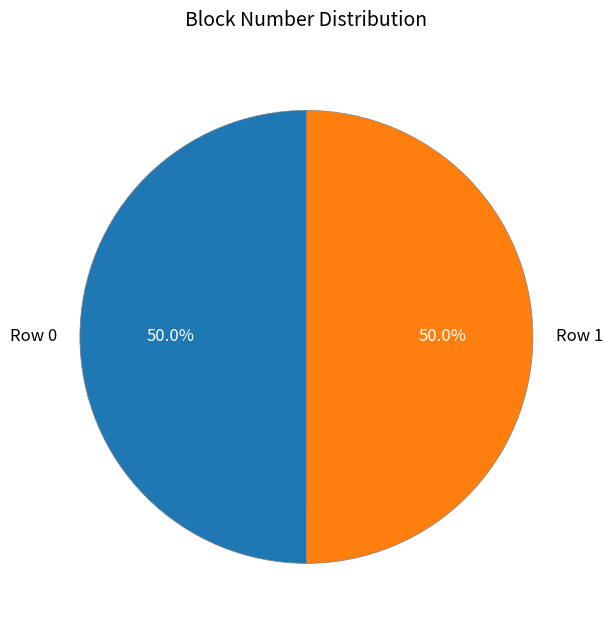

What is the total percentage of Row 0 and Row 1?

100.0%